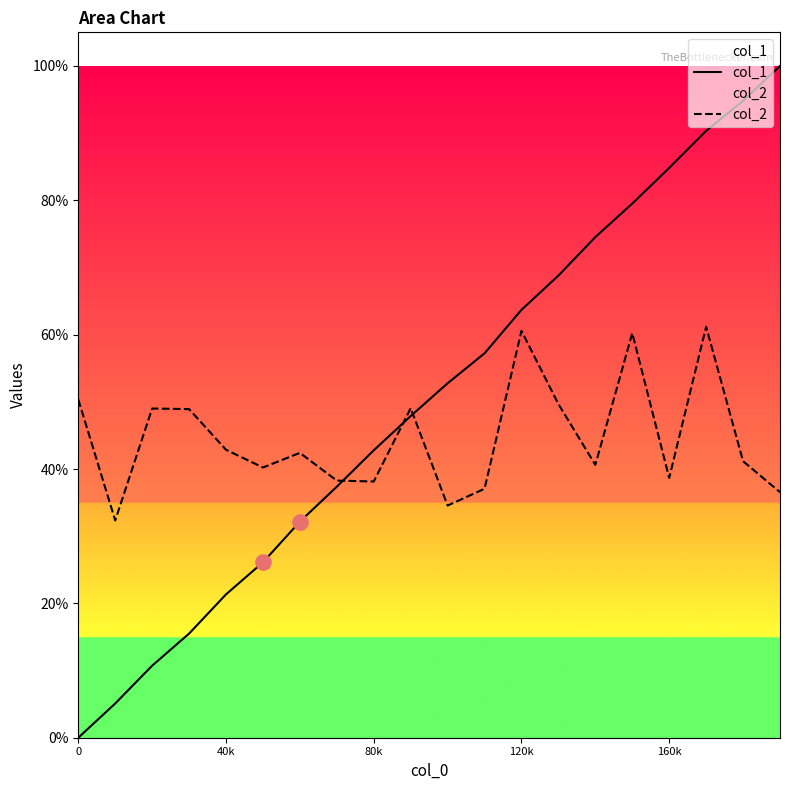

At how many categories does at least one series exceed 0?

20